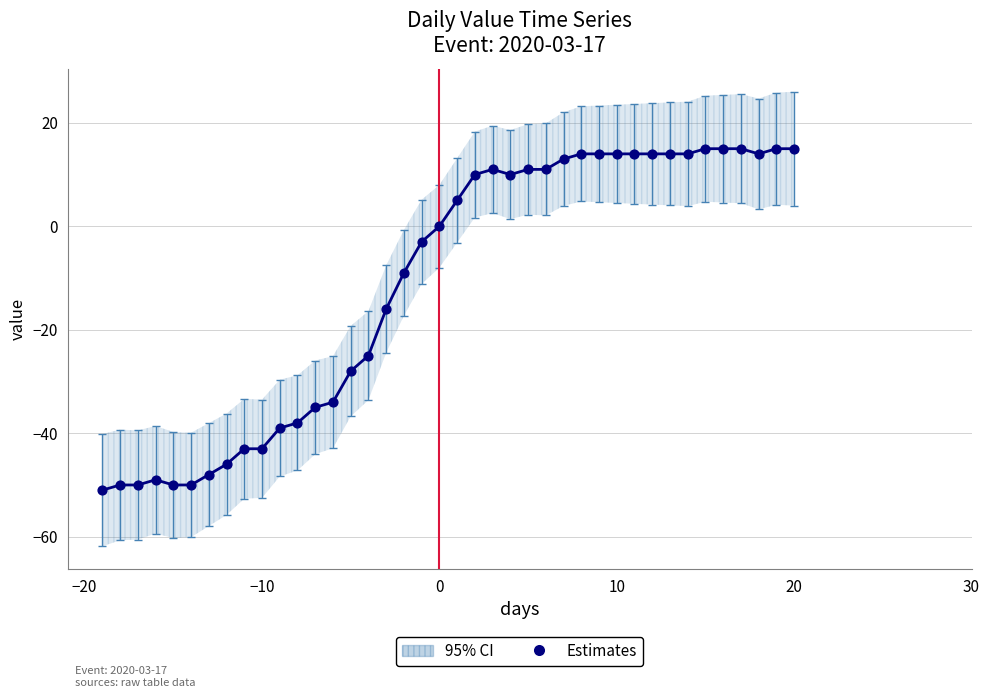

What Y value in the scatter plot is closest to -18?

-16